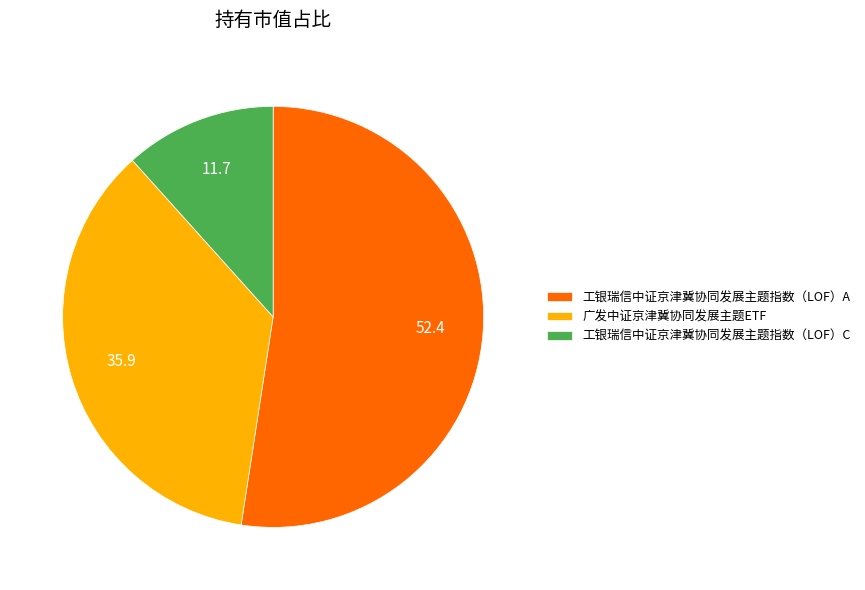

What is the largest slice in the pie chart?

工银瑞信中证京津冀协同发展主题指数（LOF）A